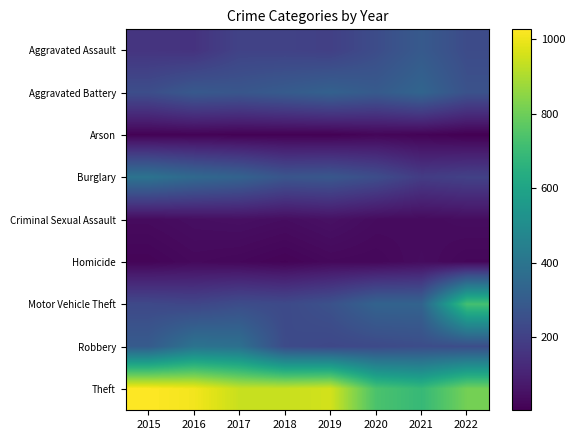

How many series are shown in this chart?

9